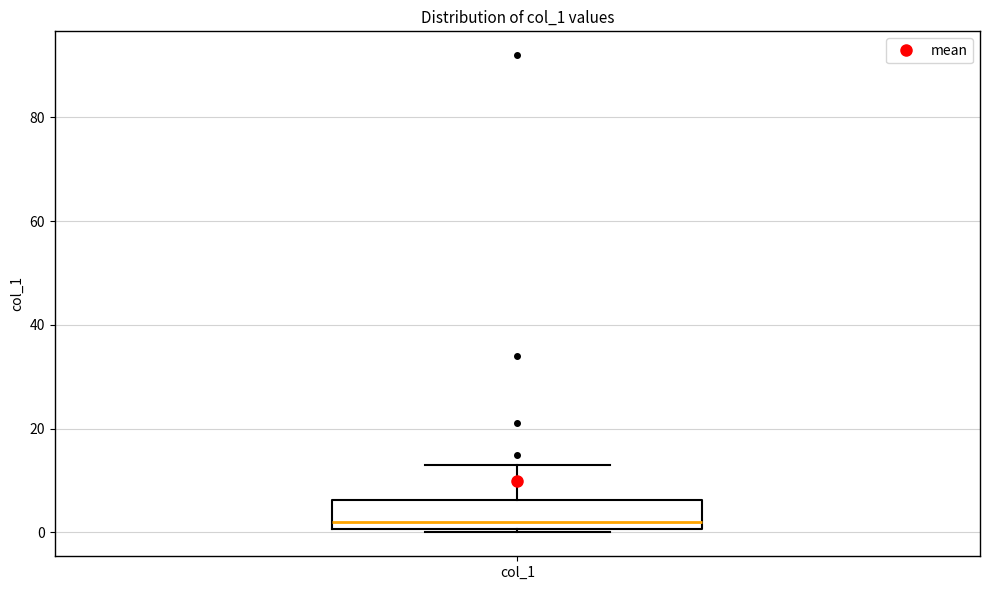

Transcribe this box plot: give where the median line is, the range the box spans, and where the two whiskers end, as read against the y-axis. The values are not printed on the chart, so give them approximately, as read against the axis.

median 2, box 0 to 6, whiskers 0 (just below the box's lower edge) to 14